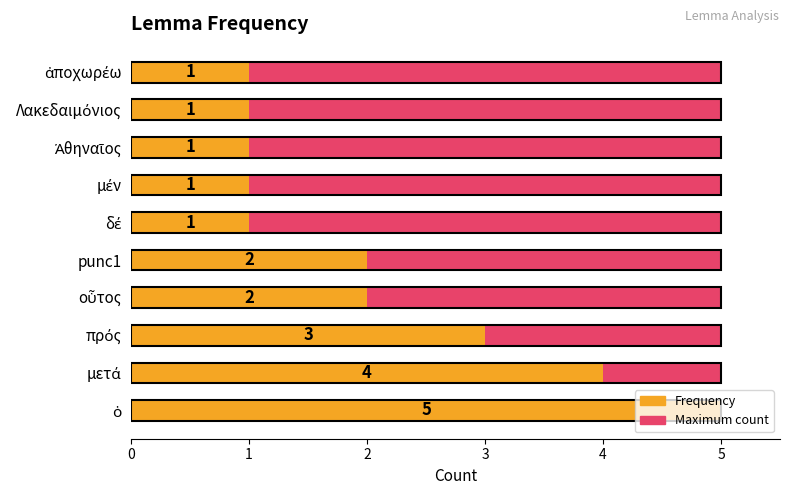

How many bars are there in each group?

2